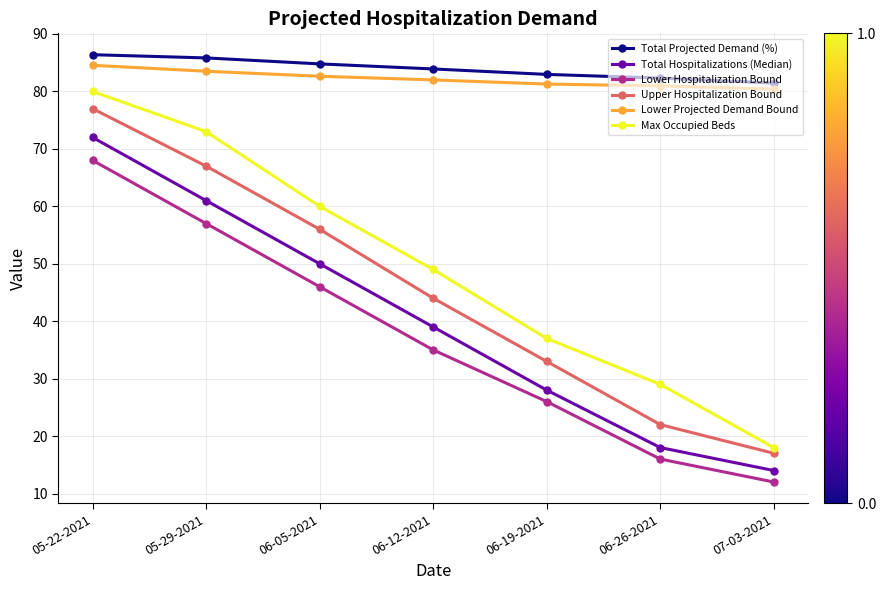

Where does the Lower Hospitalization Bound series first go above 35?

05-22-2021